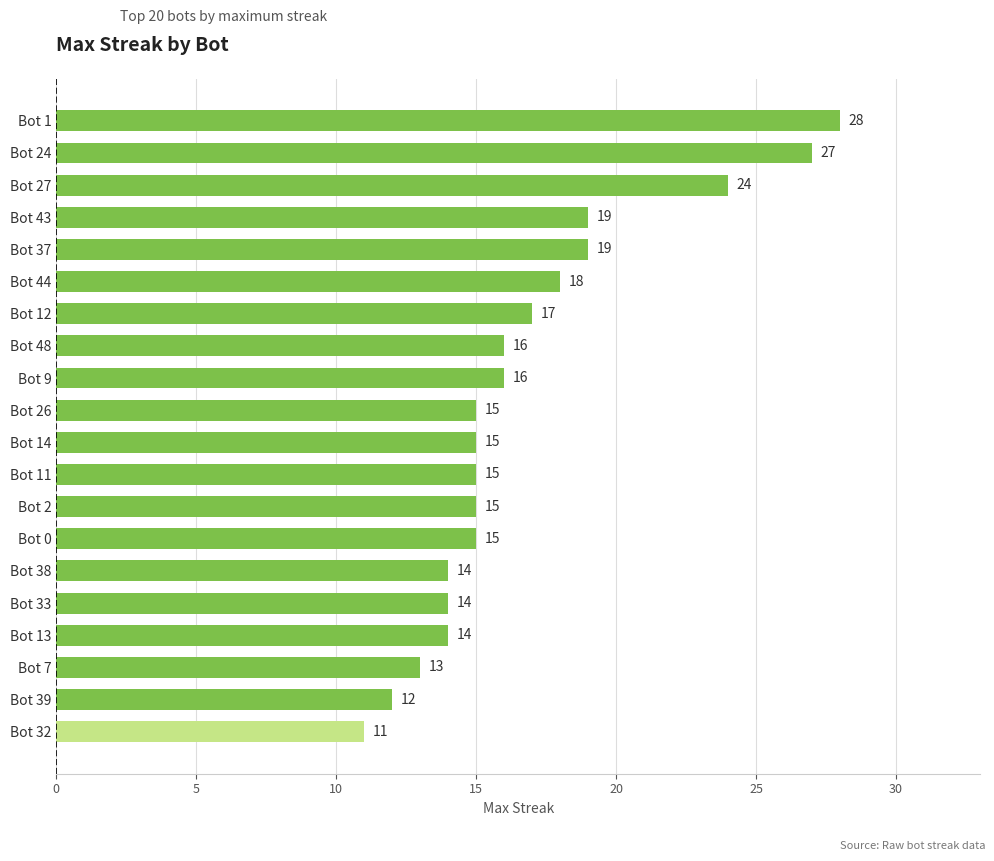

Reading top to bottom, list all the values displayed in this chart.

28	27	24	19	19	18	17	16	16	15	15	15	15	15	14	14	14	13	12	11